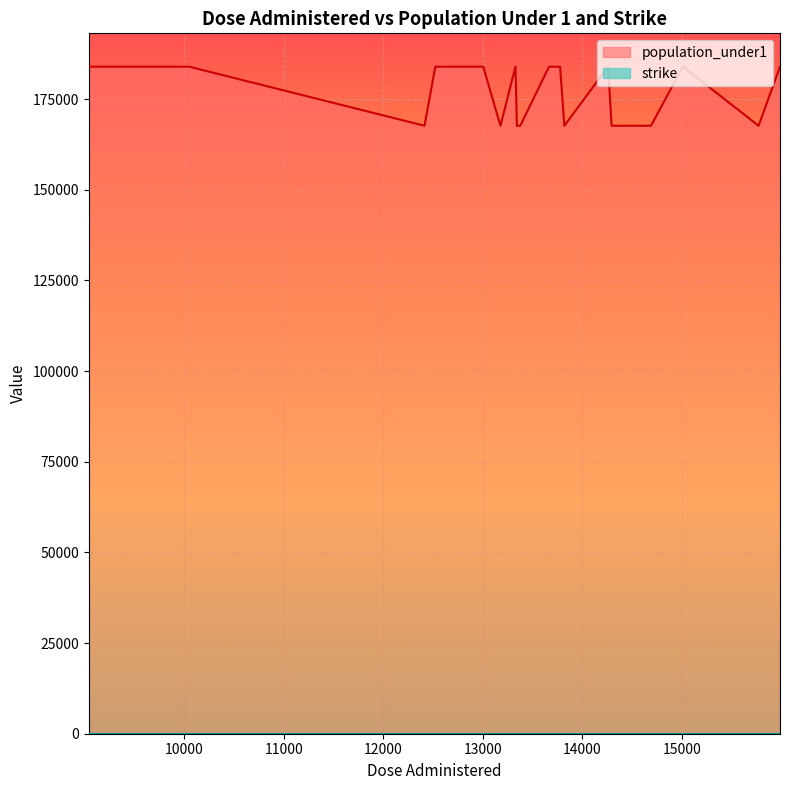

Which series has the largest range (max minus min)?

population_under1